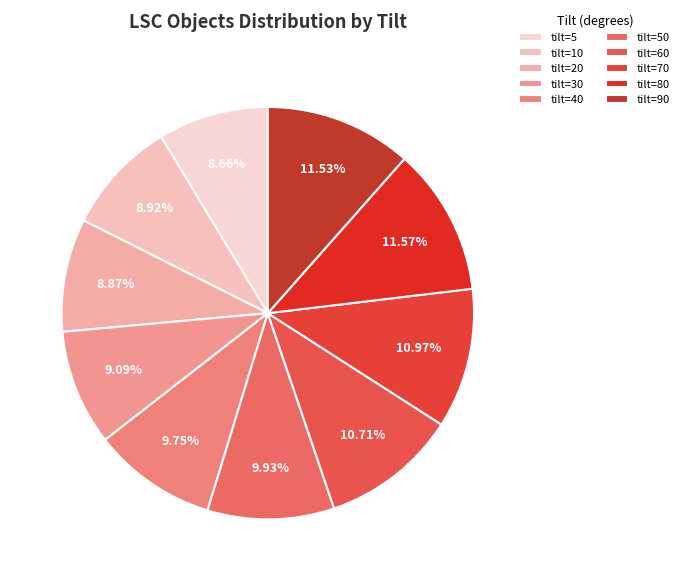

Rank the categories by value from lowest to highest.

5, 20, 10, 30, 40, 50, 60, 70, 90, 80